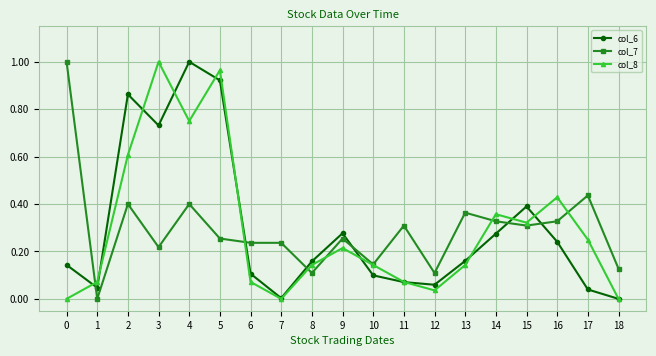

True or false: col_6 and col_7 cross at least once.

True